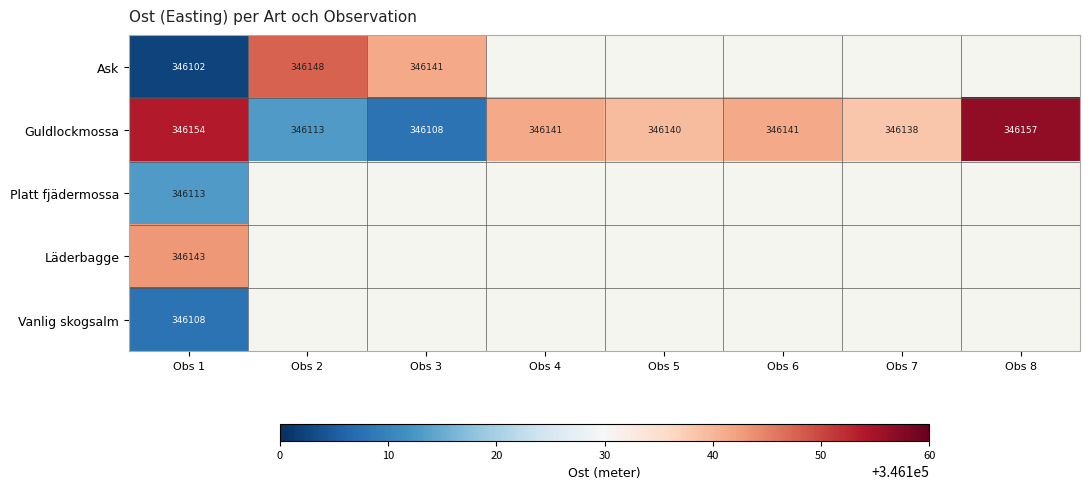

Which series has the largest total across all categories?

Guldlockmossa